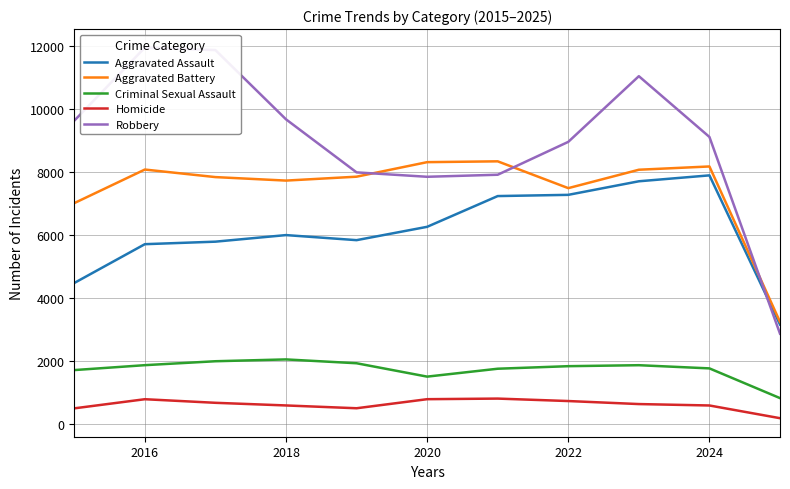

What is the sum of the Criminal Sexual Assault values at 2022 and 2024?

3602